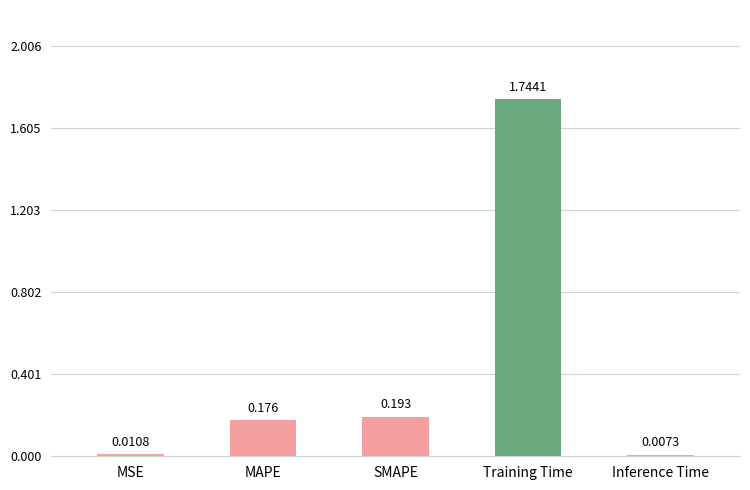

What is the change in value from MAPE to Inference Time?

-0.2